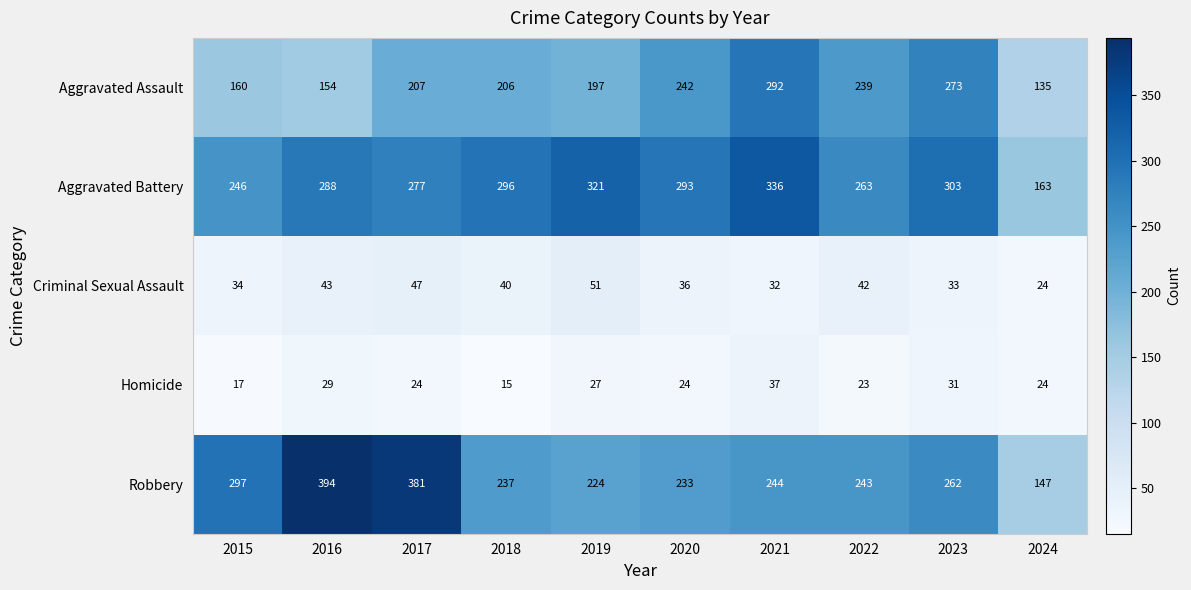

At how many categories does at least one series exceed 182?

9